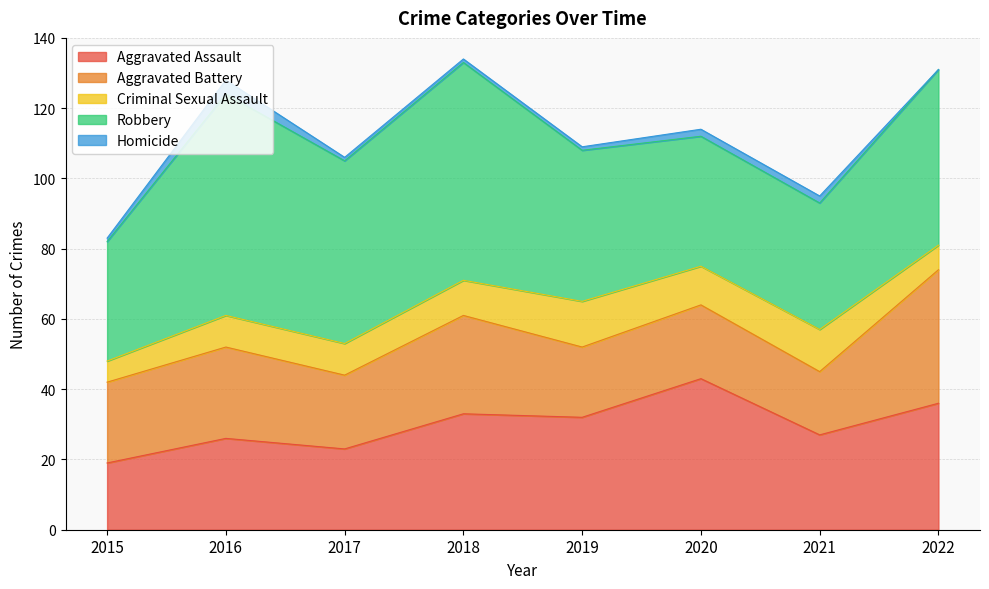

What is the difference between the maximum and minimum values in the Aggravated Assault series?

24